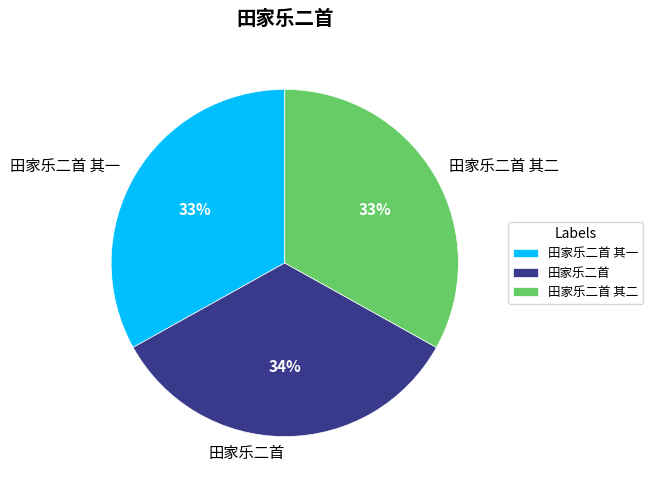

The 田家乐二首 其一 slice represents 26% of the pie. True or false?

False